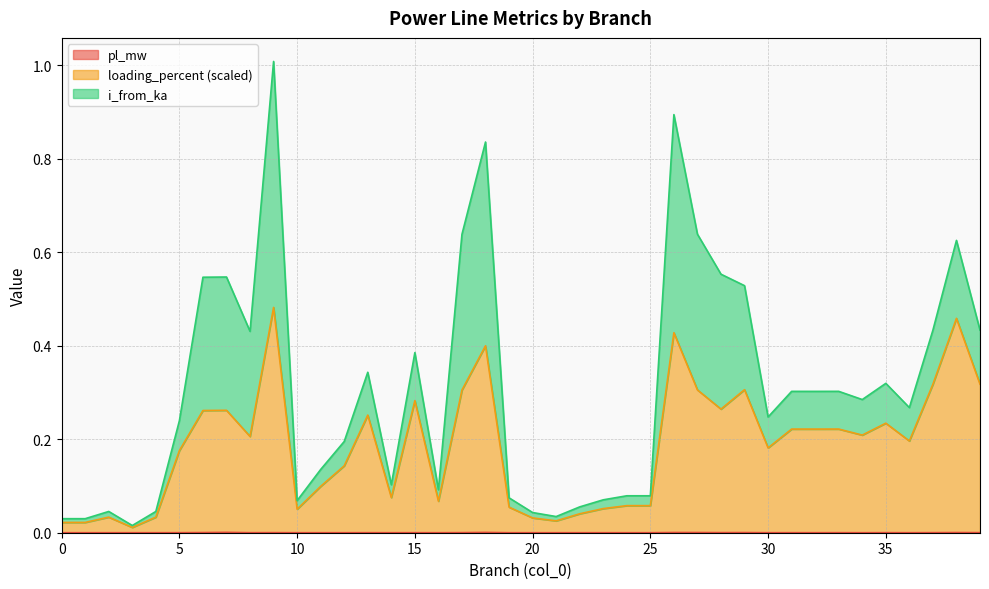

True or false: pl_mw and loading_percent cross at least once.

False